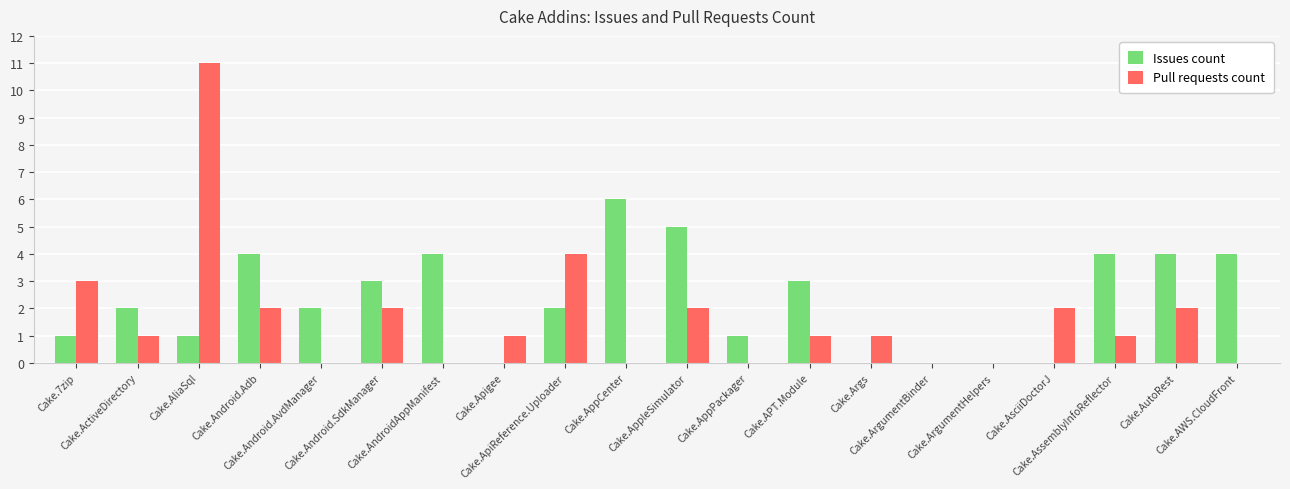

How many groups of bars are there?

20